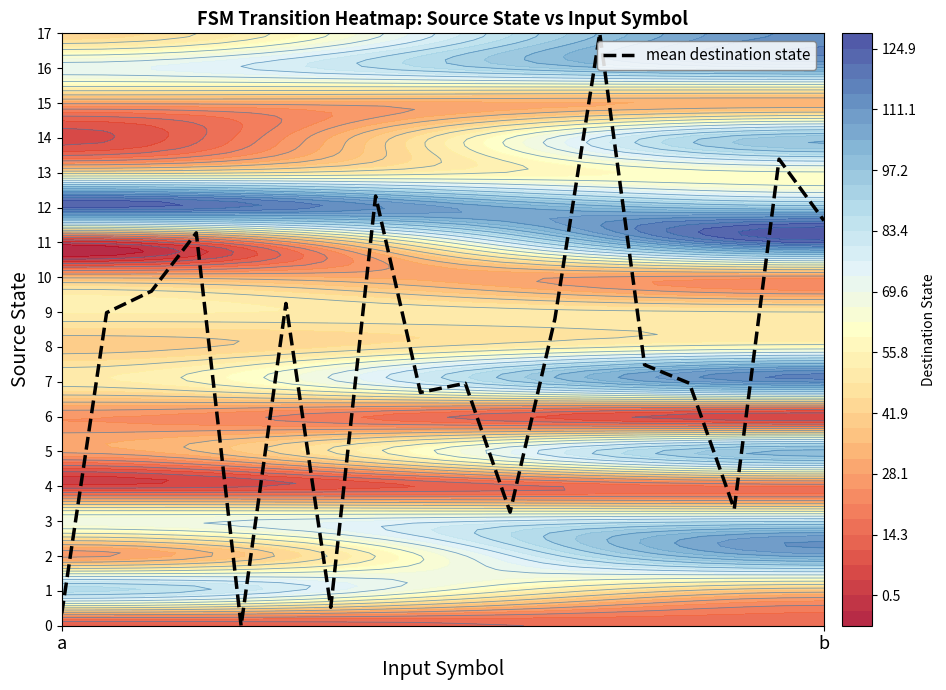

Is it true that mean destination state equals 11.6 at b?

True